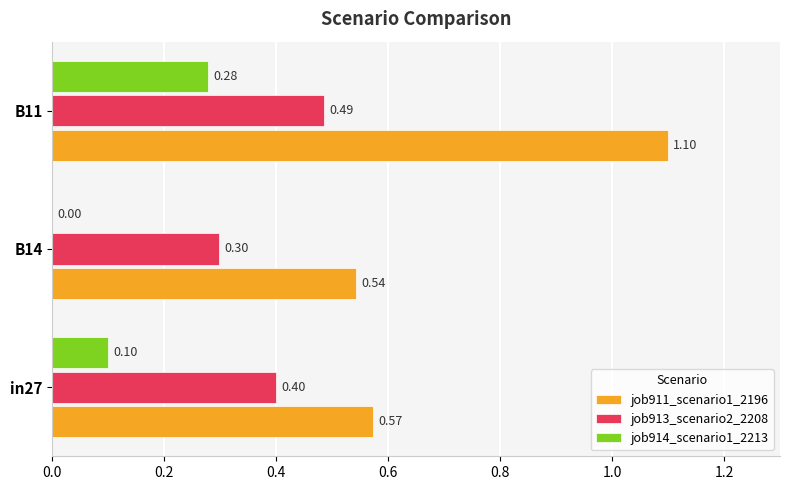

What is the sum of all job914_scenario1_2213 values?

0.4